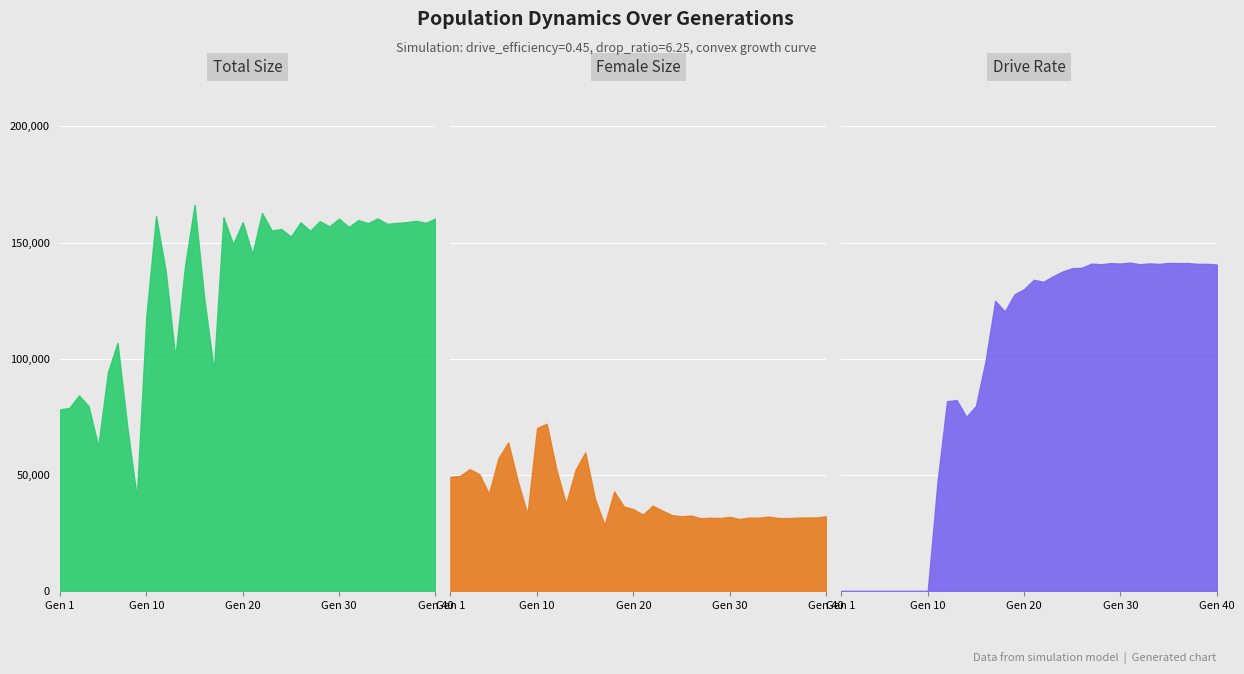

At which label does size first exceed 155842?

11